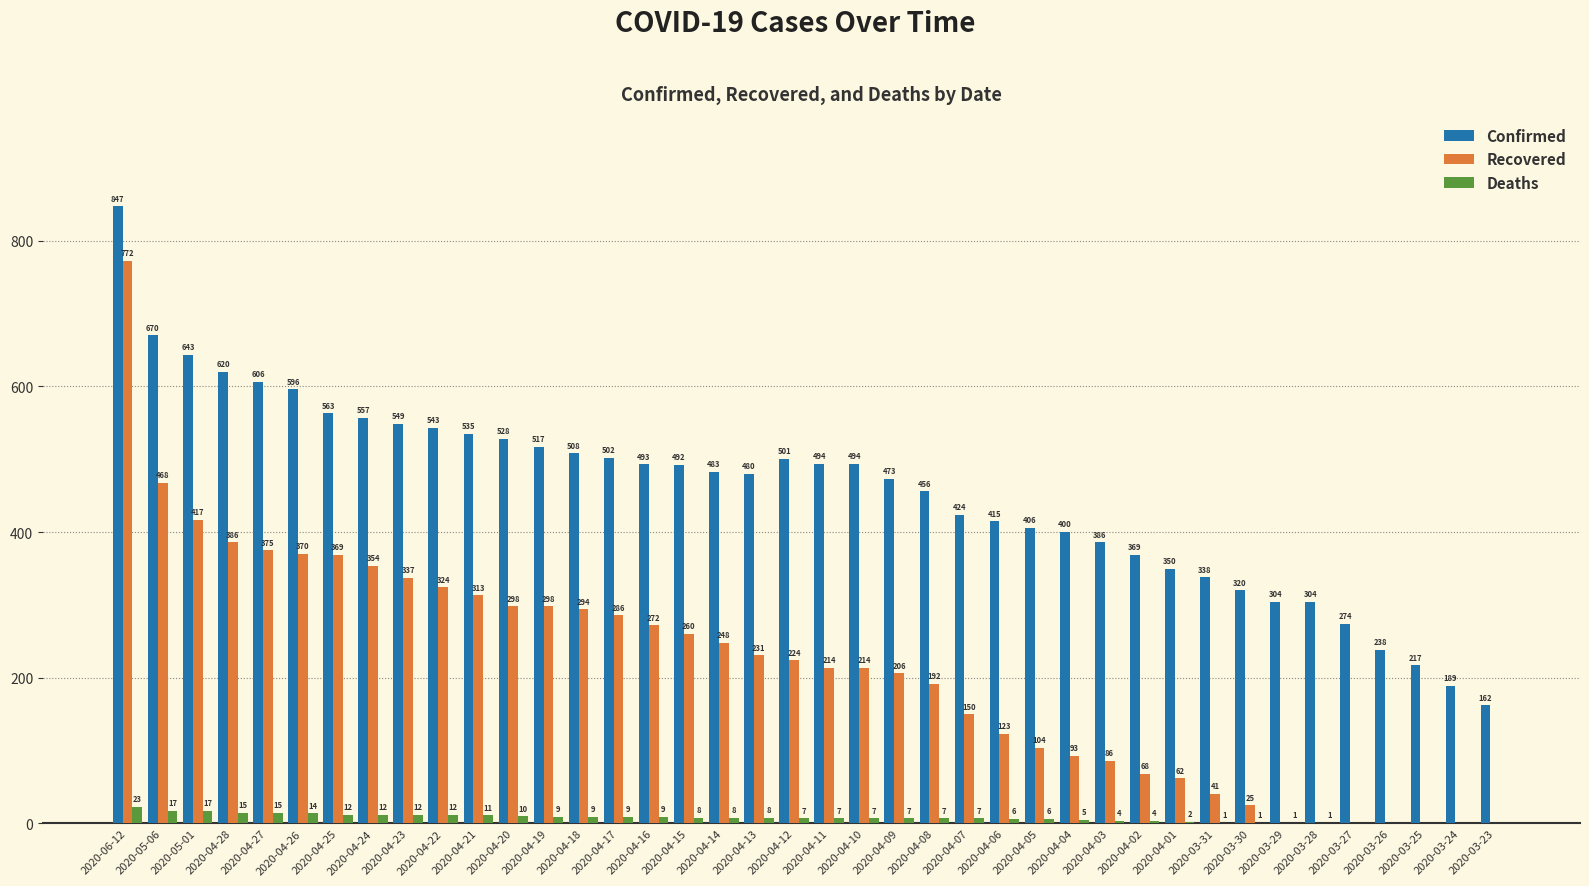

Is it true that Recovered equals 313 at 2020-04-21?

True